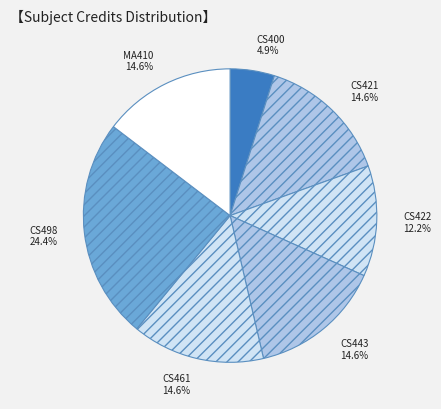

Do CS421 and CS443 together represent more than half of the pie?

No